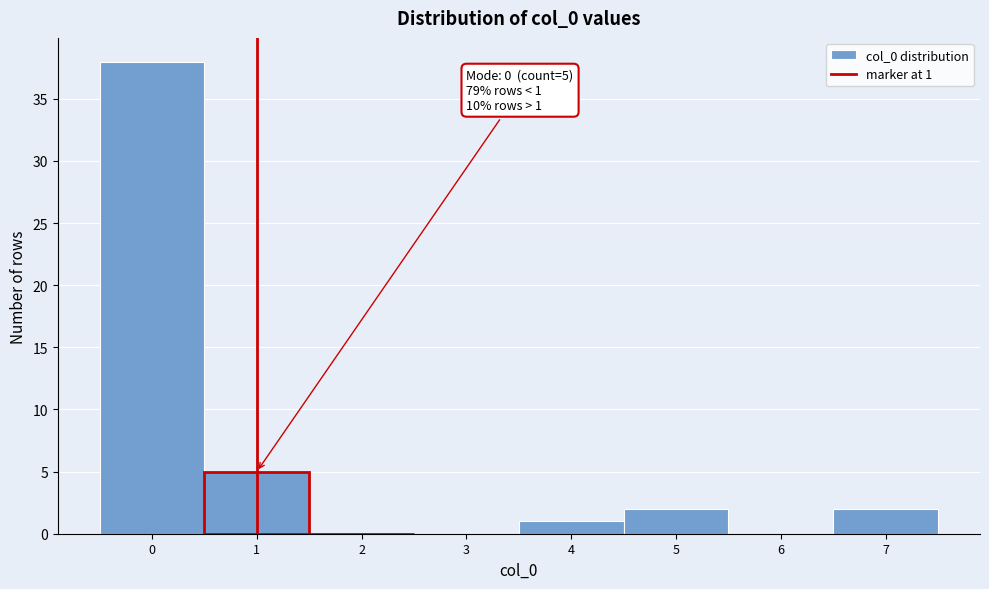

Which range on the x-axis has the tallest bar?

-0.5 to 0.5